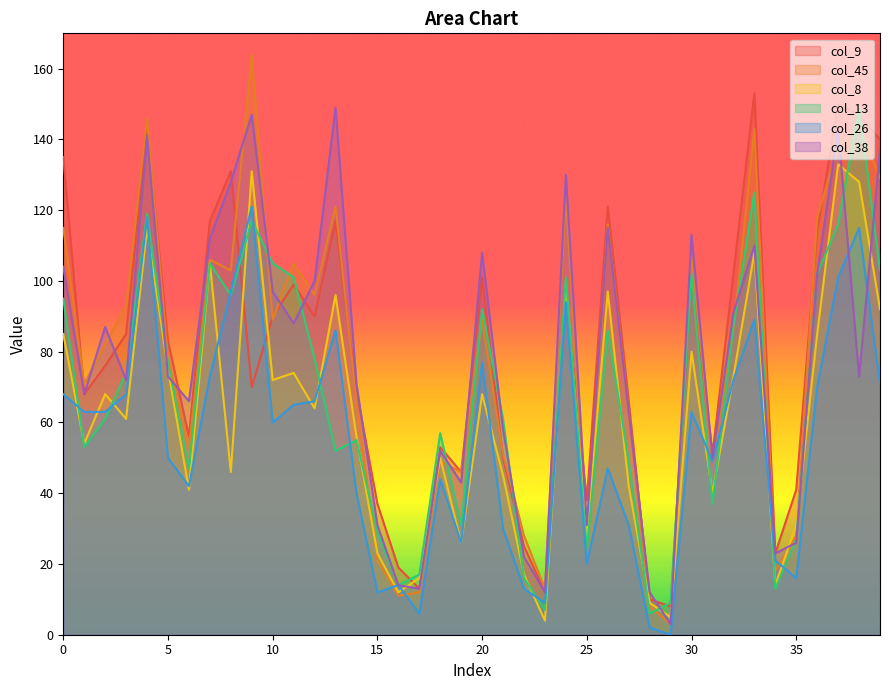

List the series in order of their peak value, highest first.

col_45, col_9, col_13, col_38, col_8, col_26